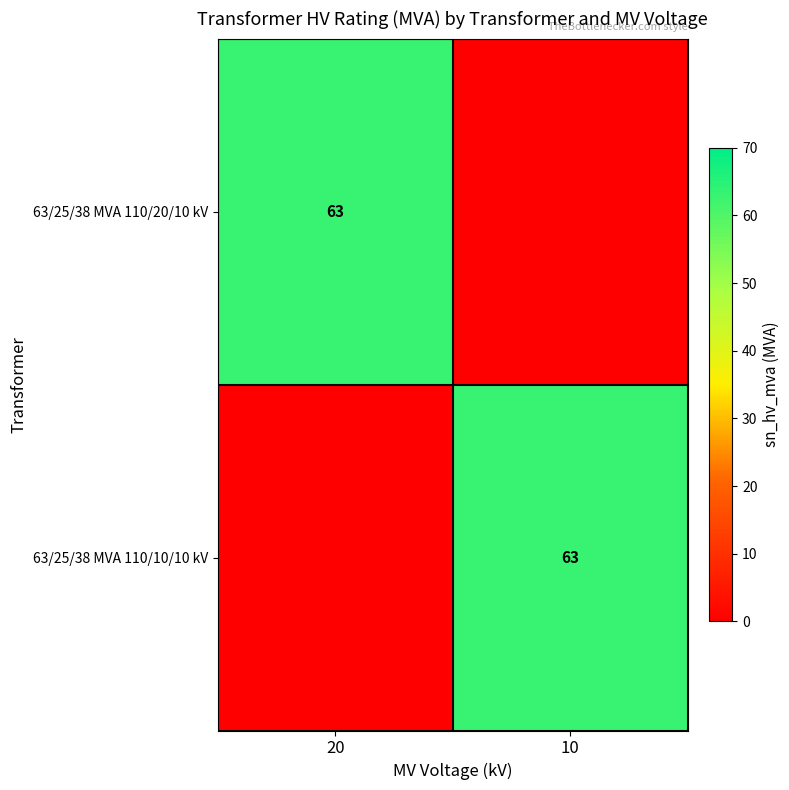

Is it true that 63/25/38 MVA 110/10/10 kV equals 109 at 10?

False